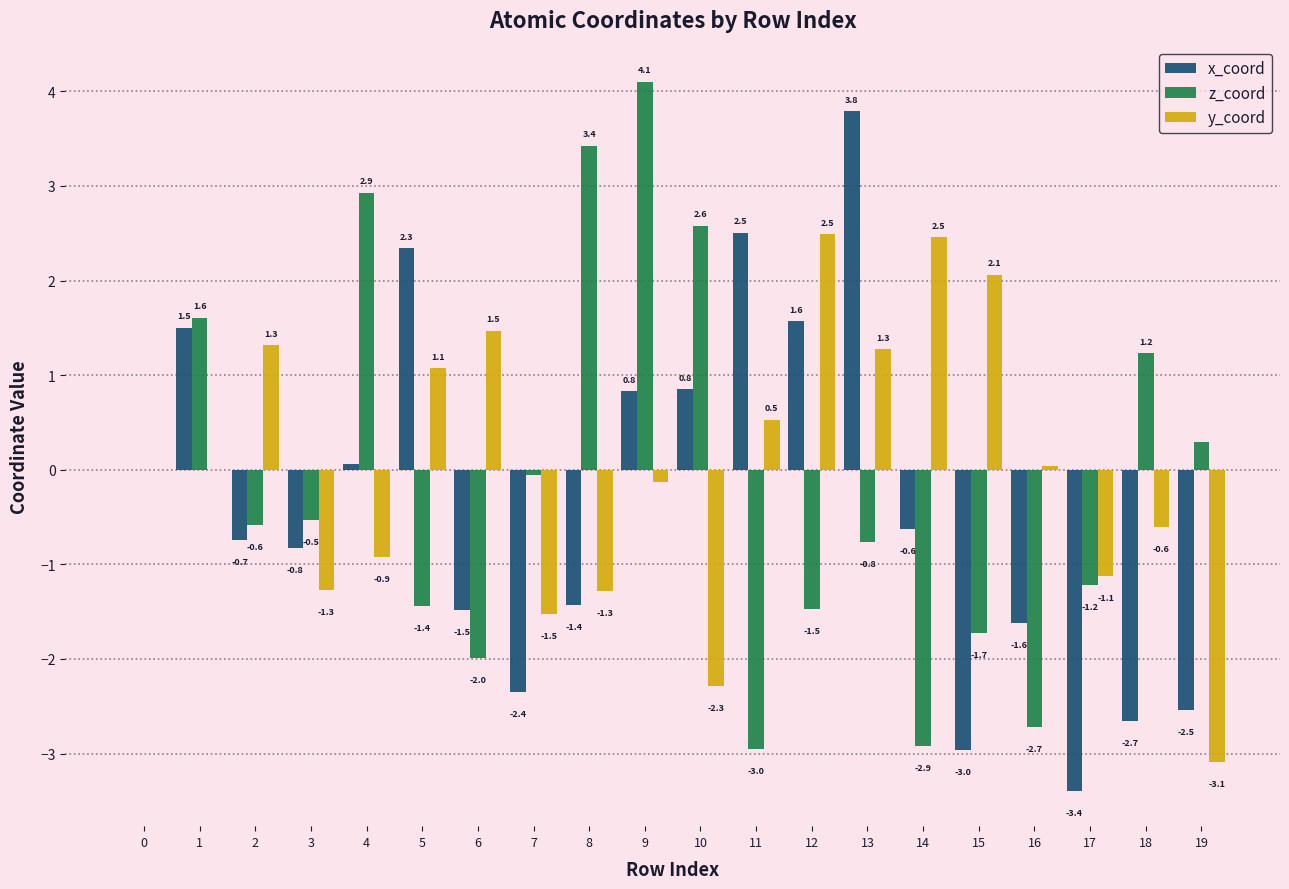

Which category has the highest value in the x_coord series?

13